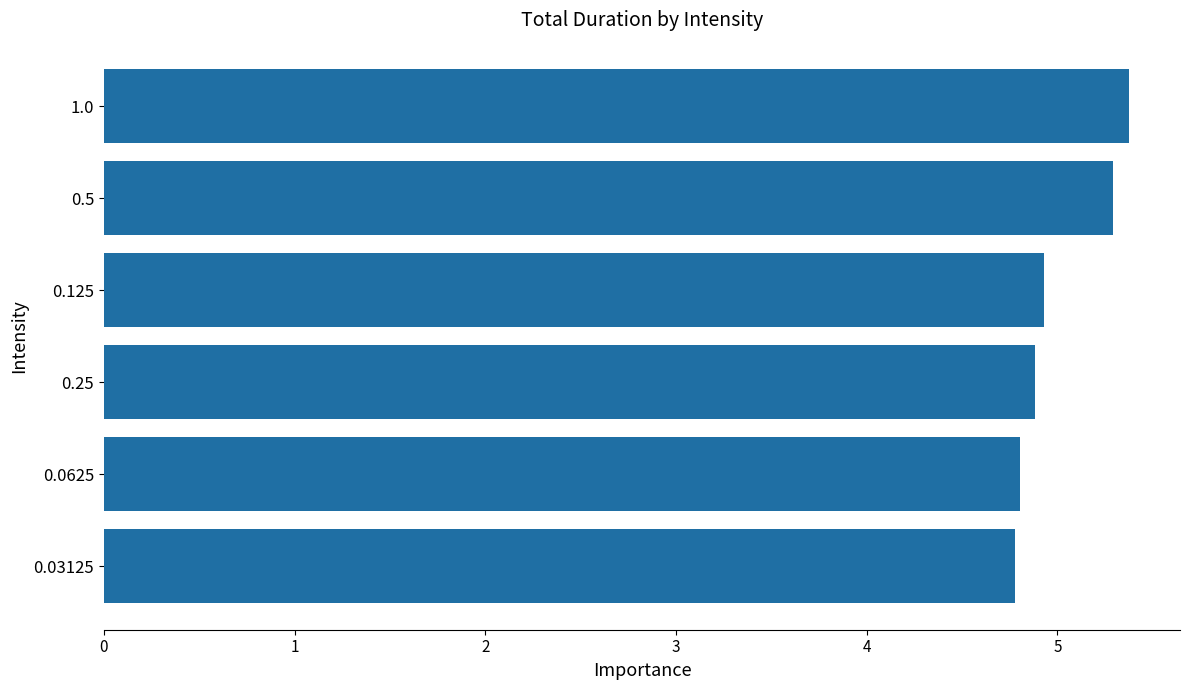

What is the difference between the values at 0.25 and 0.5?

0.4